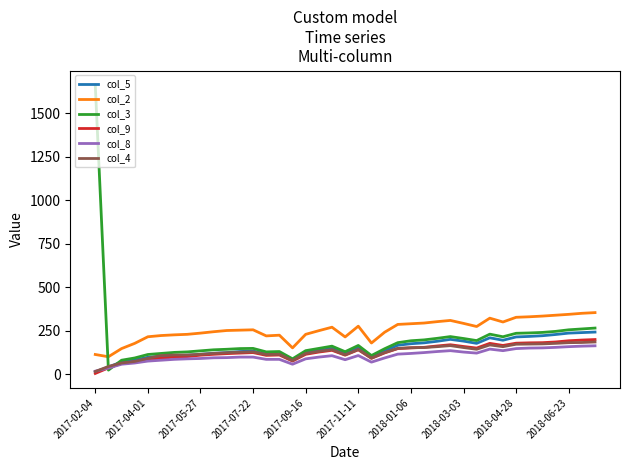

Which series has the largest total across all categories?

col_2